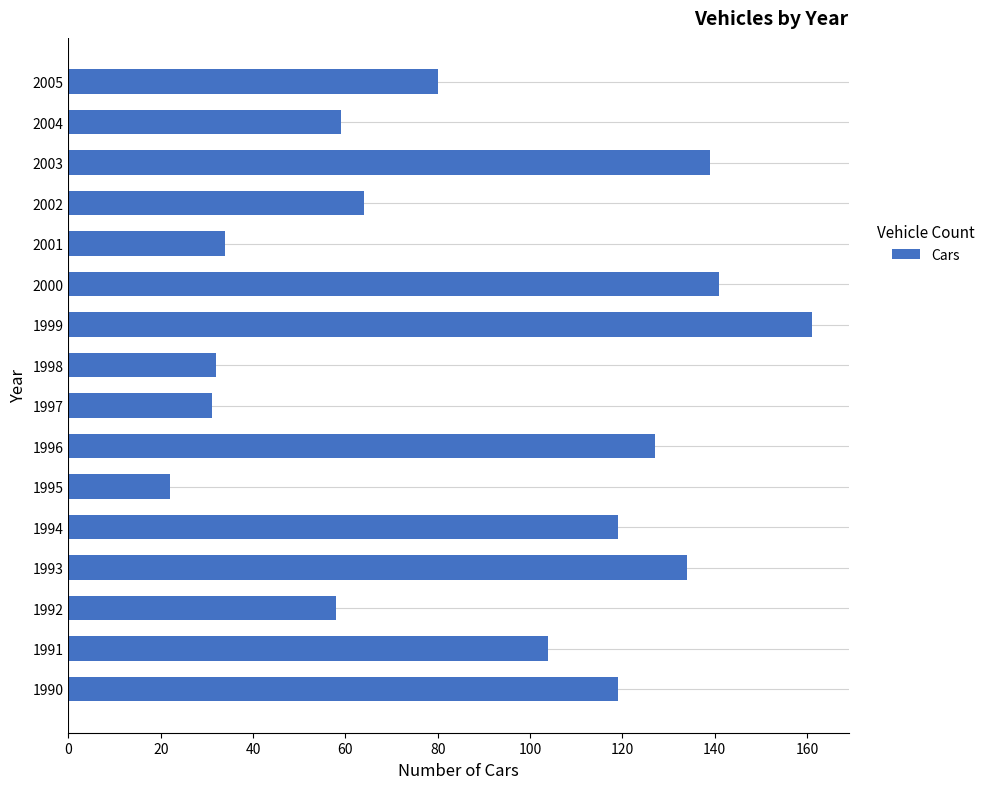

What is the greatest value displayed?

161